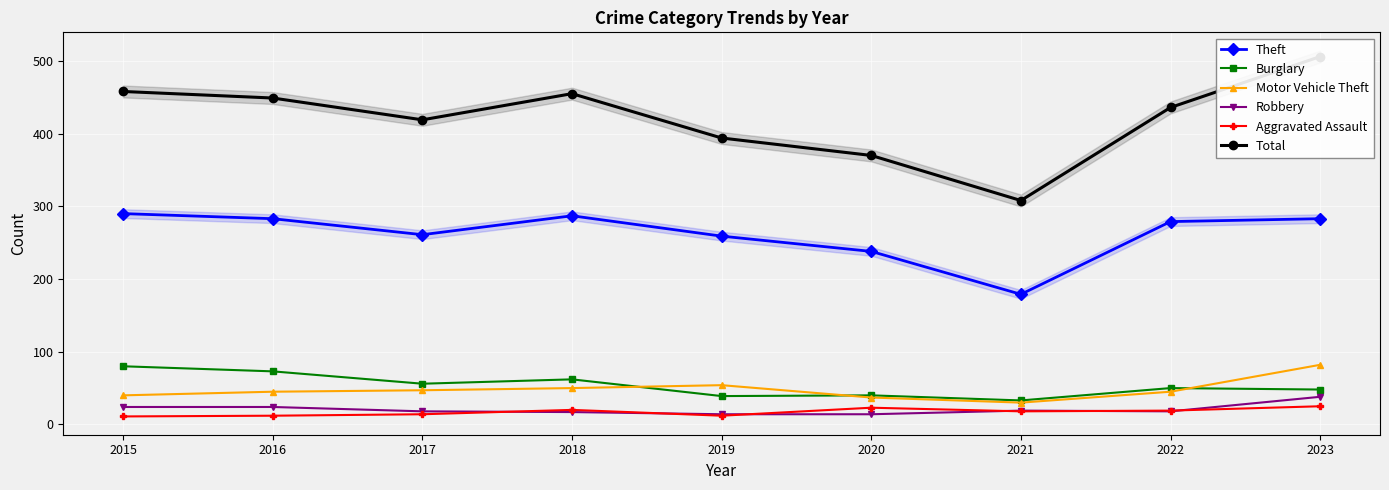

Between 2023 and 2016, which is larger?

2023